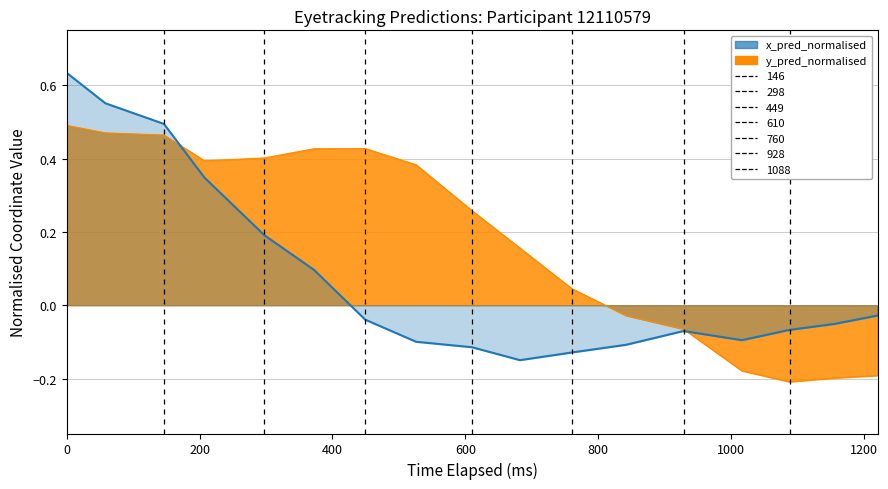

List the series in order of their peak value, highest first.

x_pred_normalised, y_pred_normalised